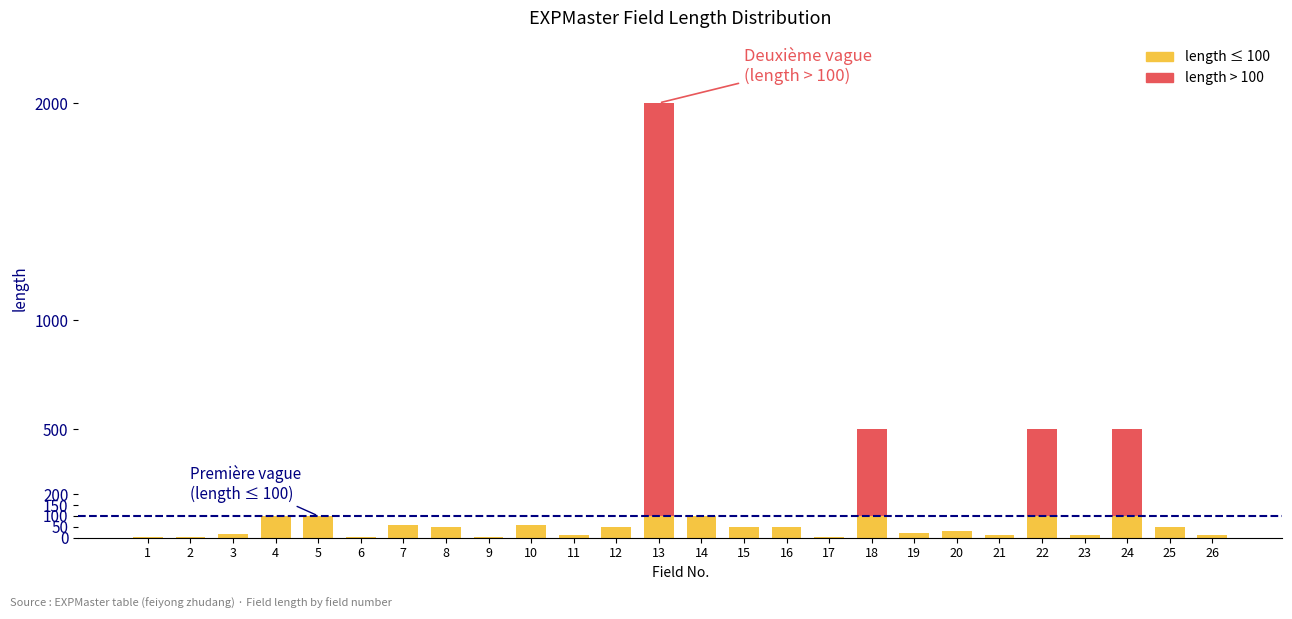

At which category is the sum across all series the highest?

13